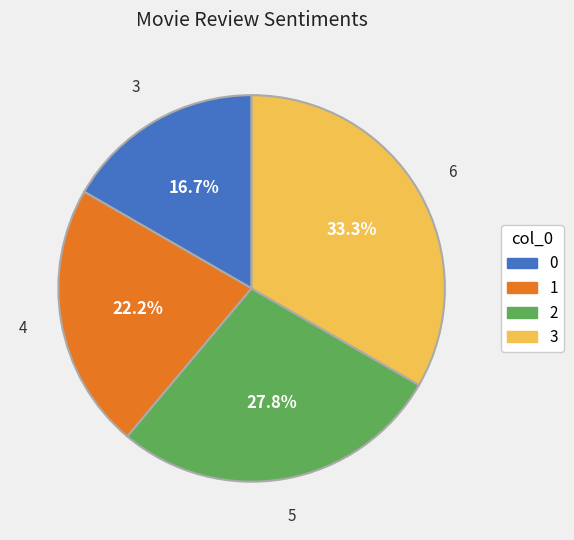

Rank the categories by value from highest to lowest.

3, 2, 1, 0